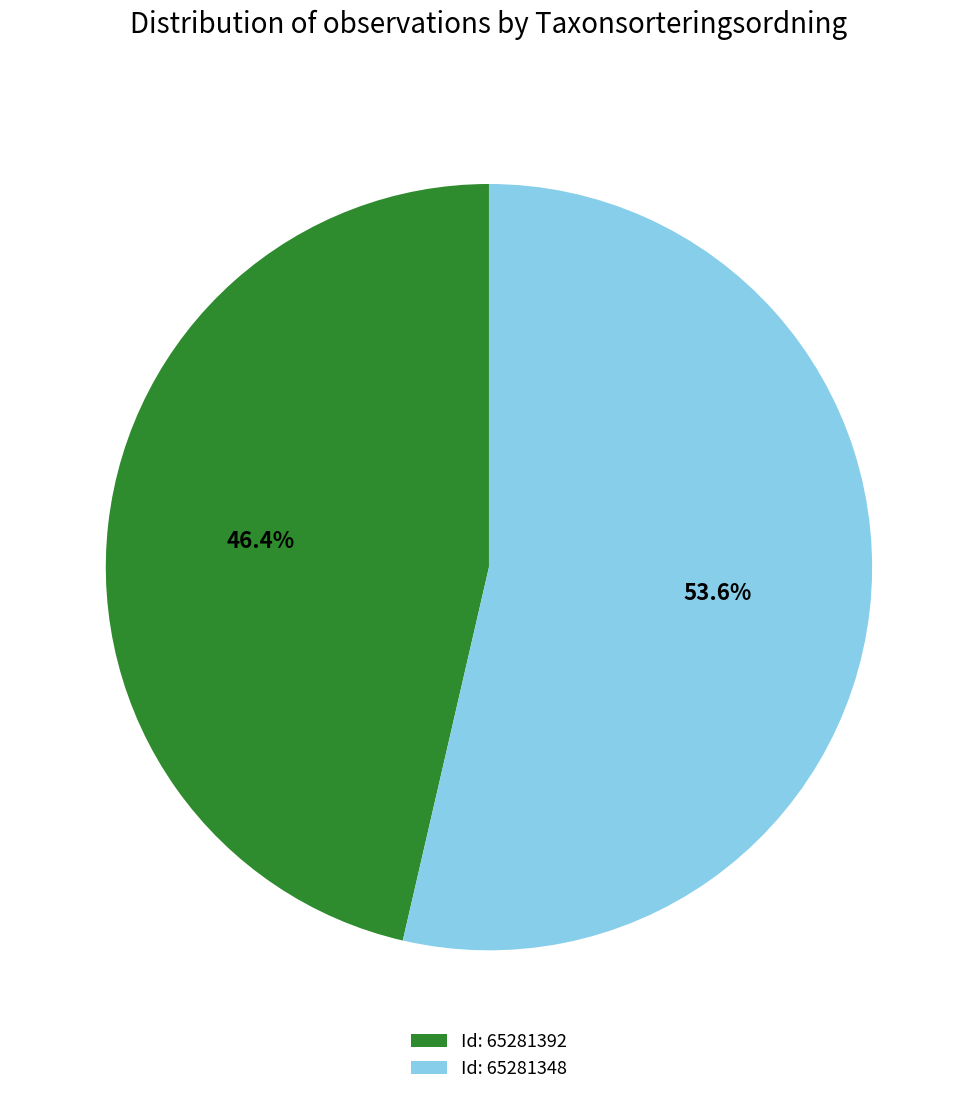

What portion of the pie excludes Id: 65281392?

53.6%